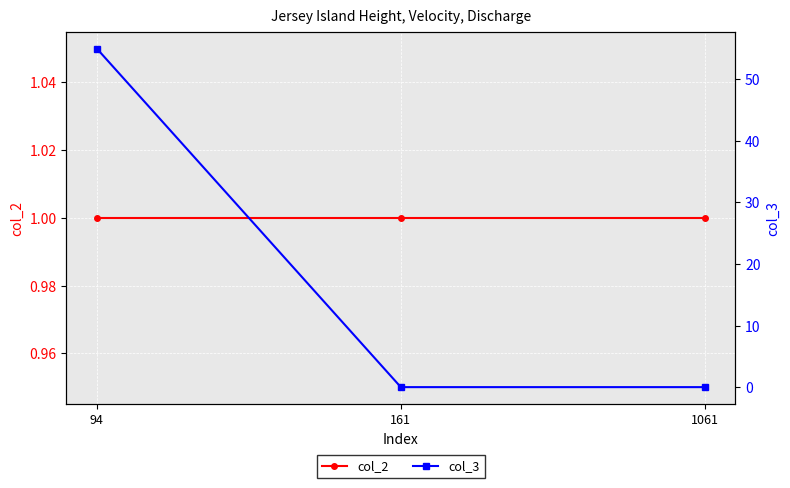

List the series in order of their overall mean, lowest first.

col_2, col_3